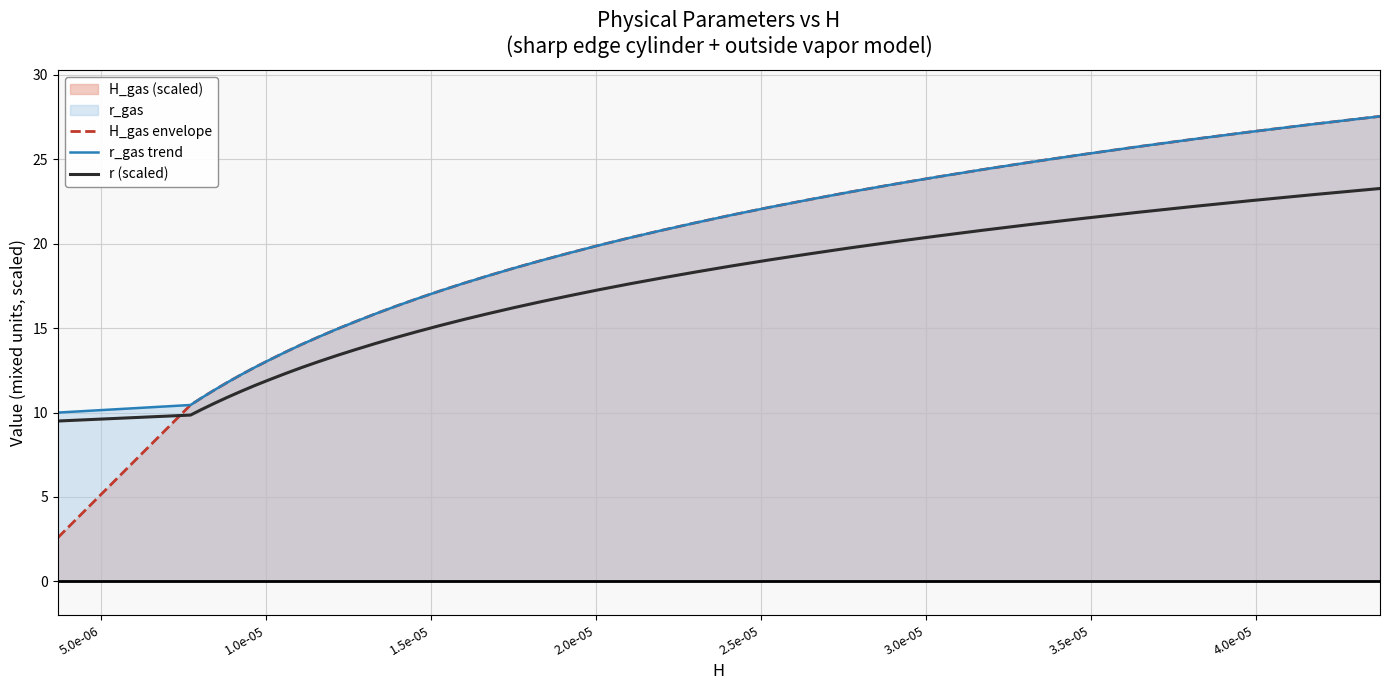

What is the highest value of the r_gas trend series?

27.6